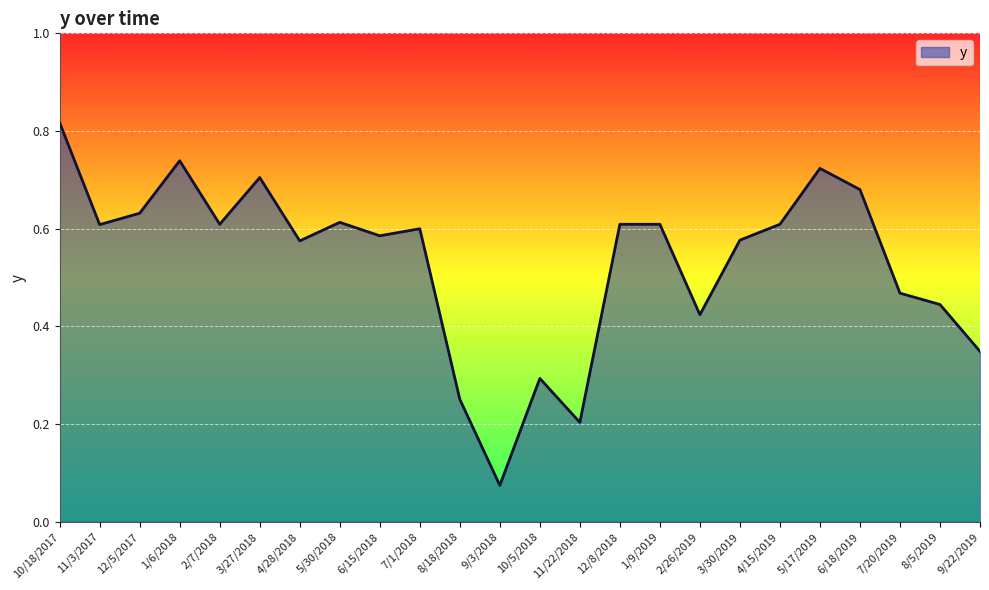

How many series are shown in this chart?

1